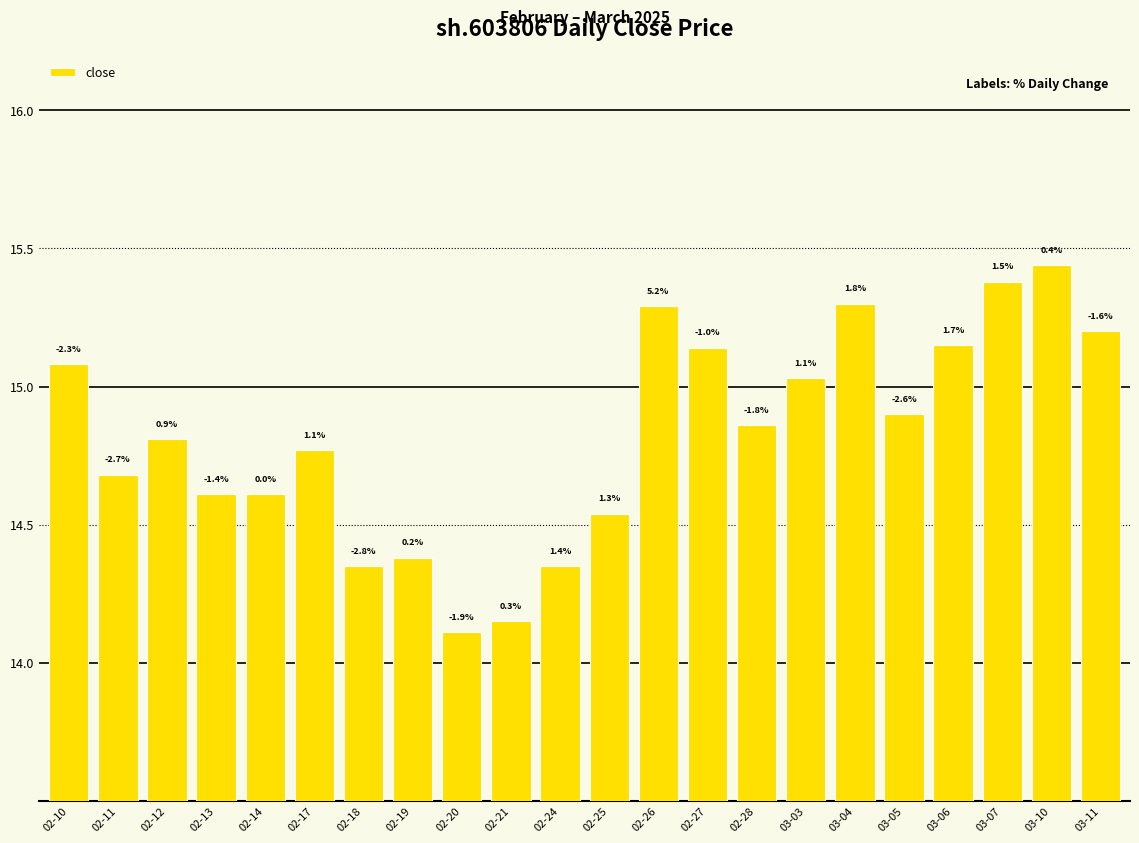

Does the chart contain any negative values?

No